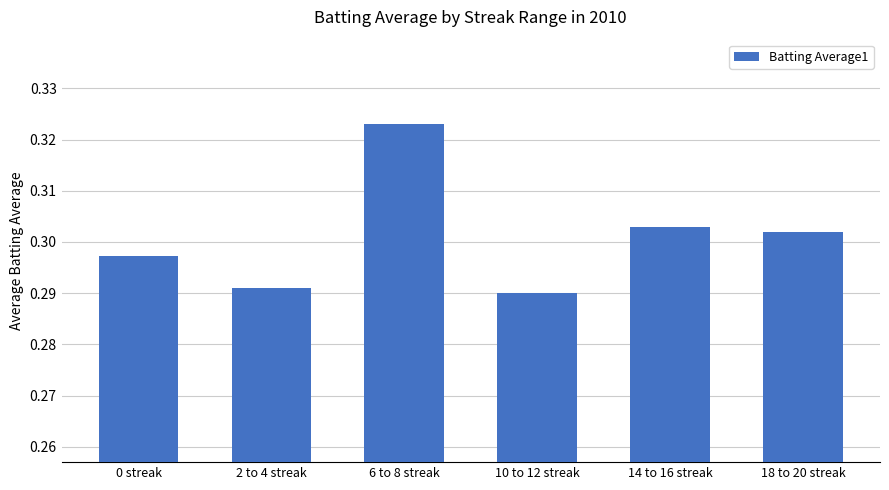

Does the chart contain any negative values?

No